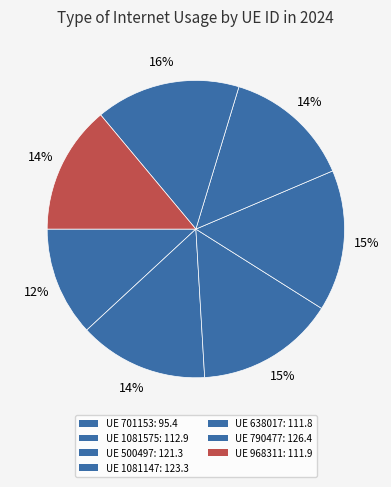

Count the number of slices in the pie.

7